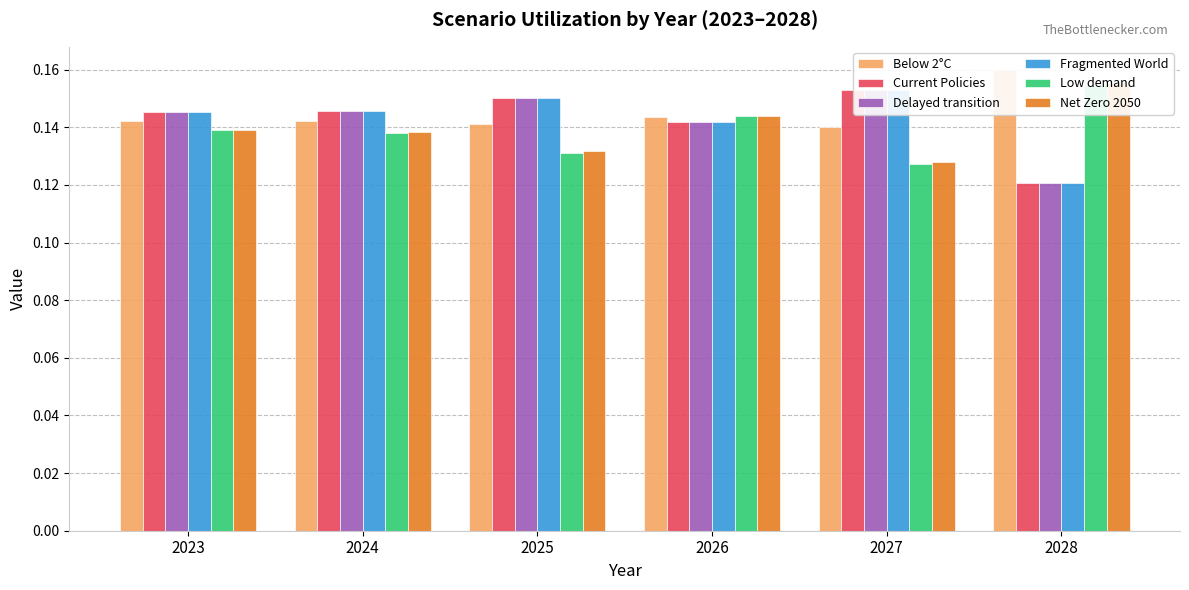

Is it true that Below 2°C equals 0.0 at 2026?

False